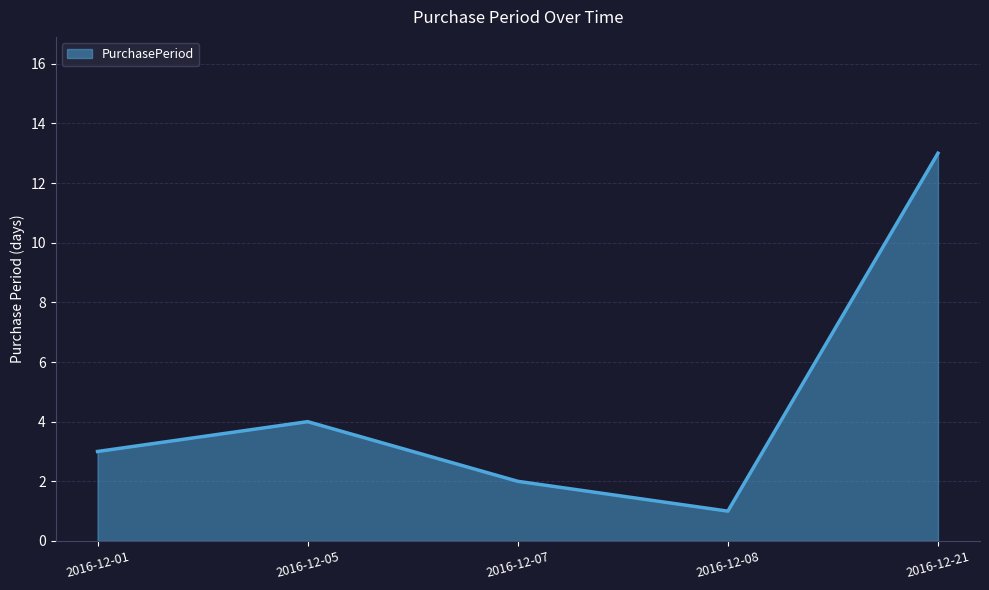

The value at 2016-12-01 is 5. True or false?

False